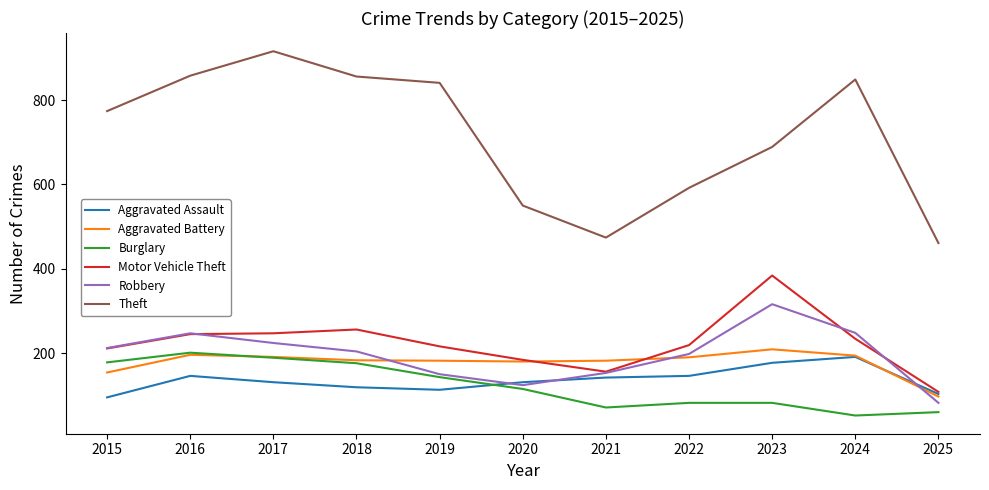

Read the Robbery value at 2025.

82